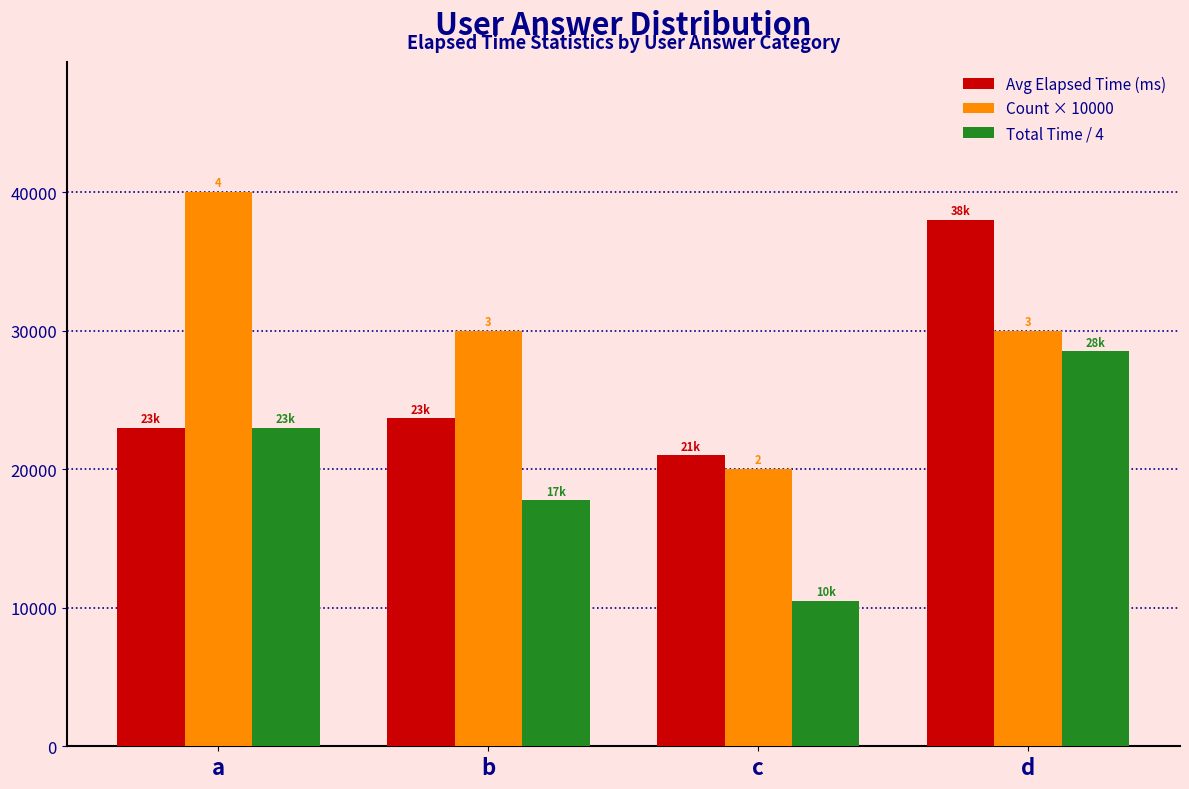

What is the value of the Total Time / 4 bar at the 1st from the left?

23000